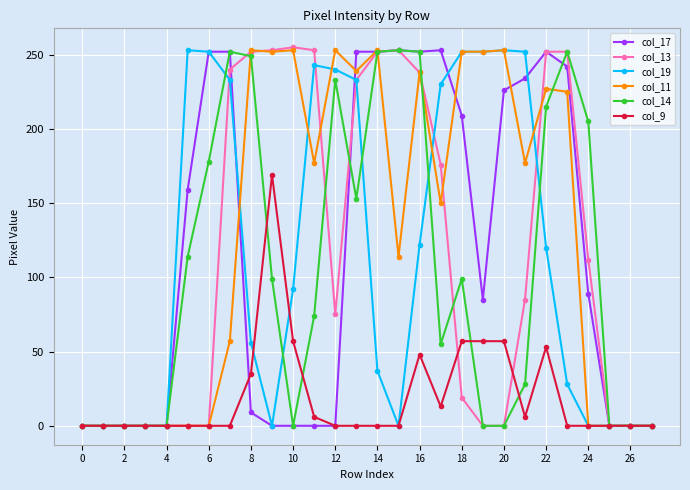

At how many categories does at least one series exceed 104?

20